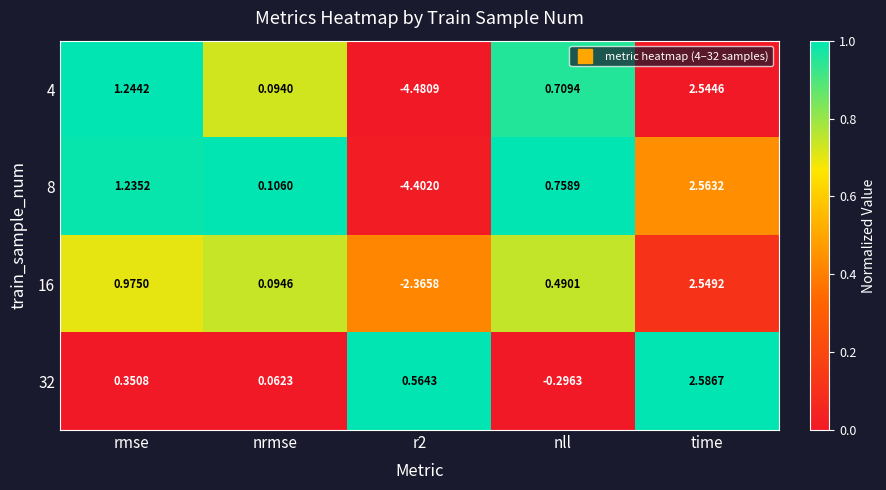

Which series has the largest total across all categories?

32